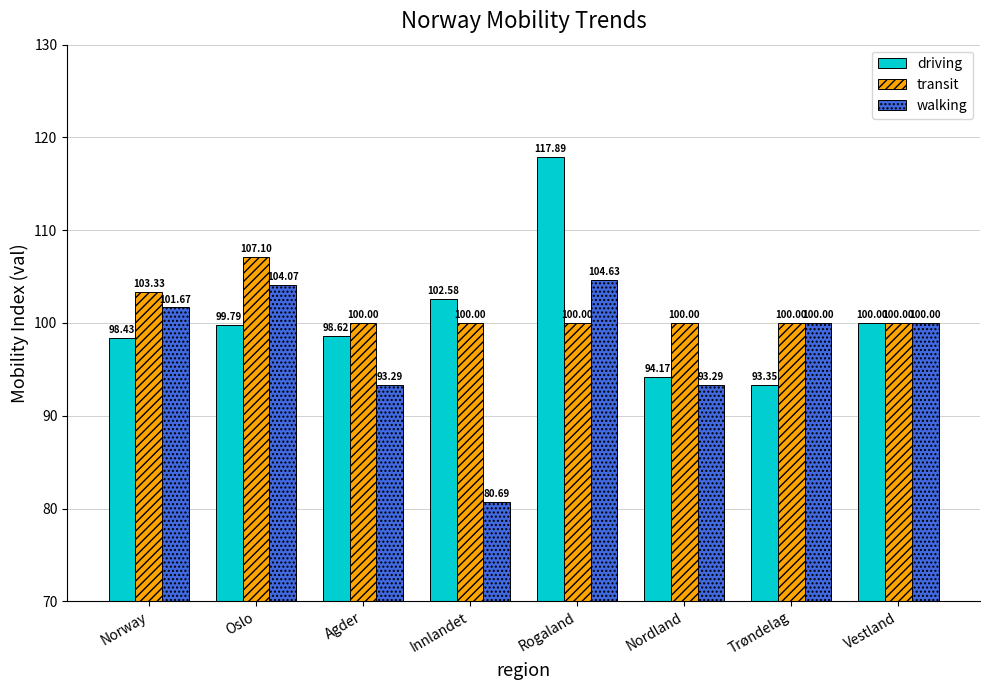

True or false: walking has a value of 101.7 at Norway.

True